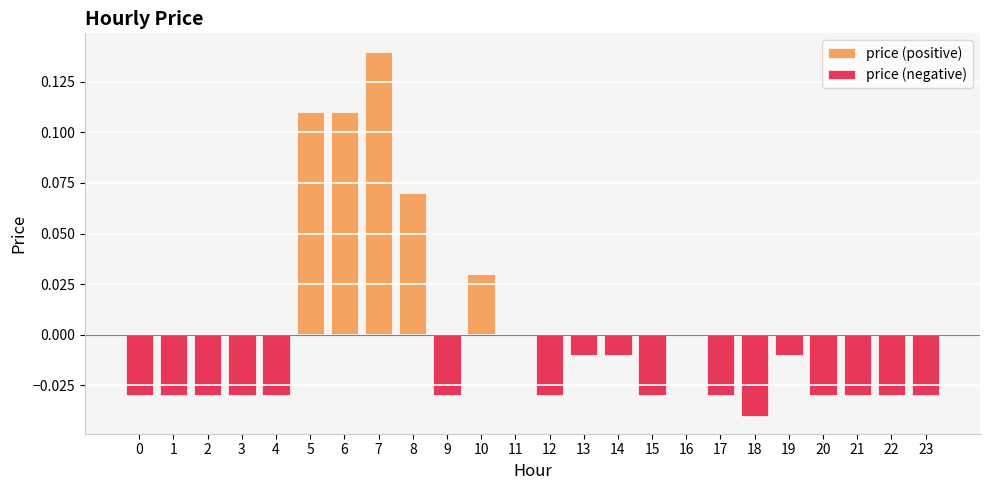

What is the difference between the maximum and minimum values in the price (positive) series?

0.1